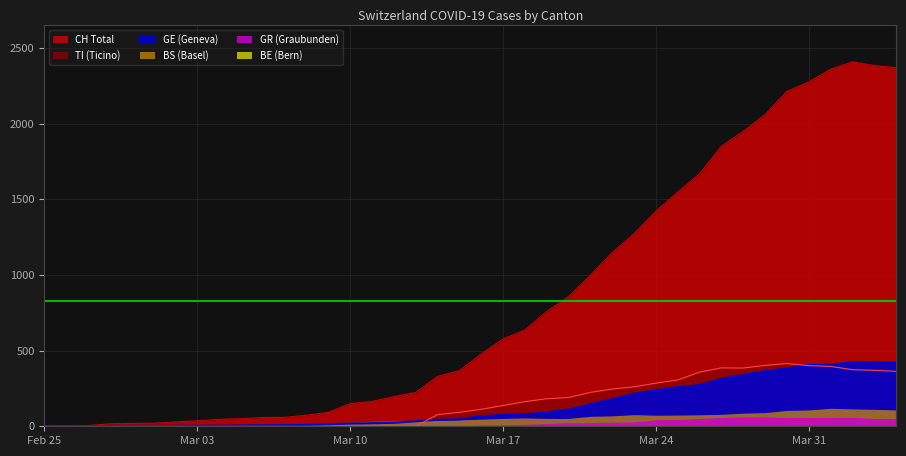

Is the value of CH at 6 greater than the value of GR at Feb 25?

Yes